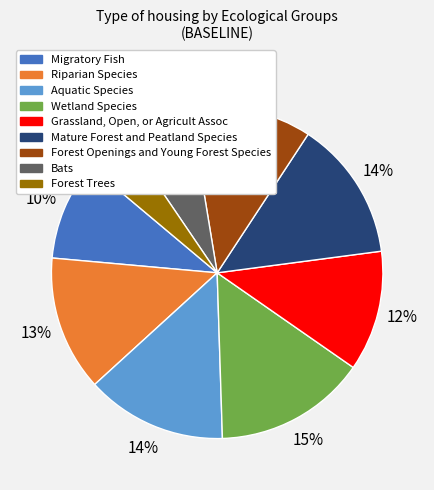

Is the sum of Riparian Species and Mature Forest and Peatland Species greater than half?

No